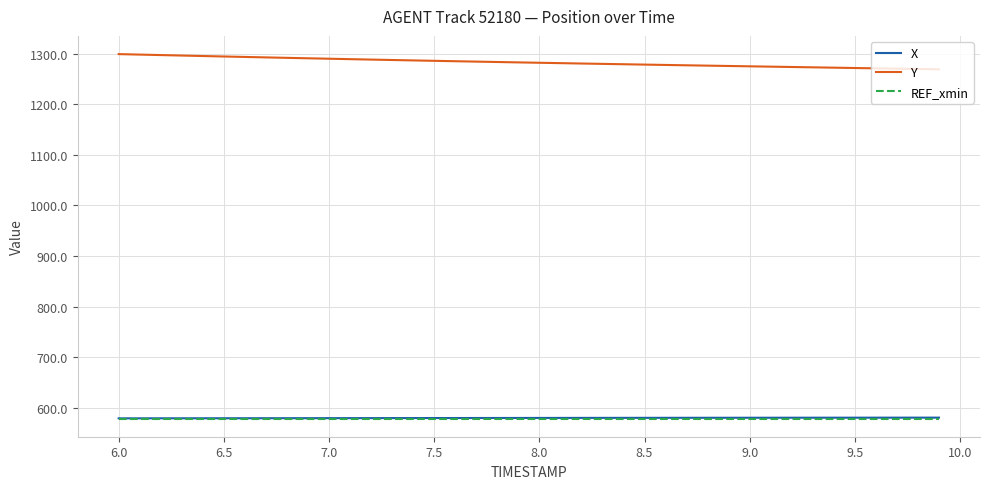

Which series has the largest total across all categories?

Y